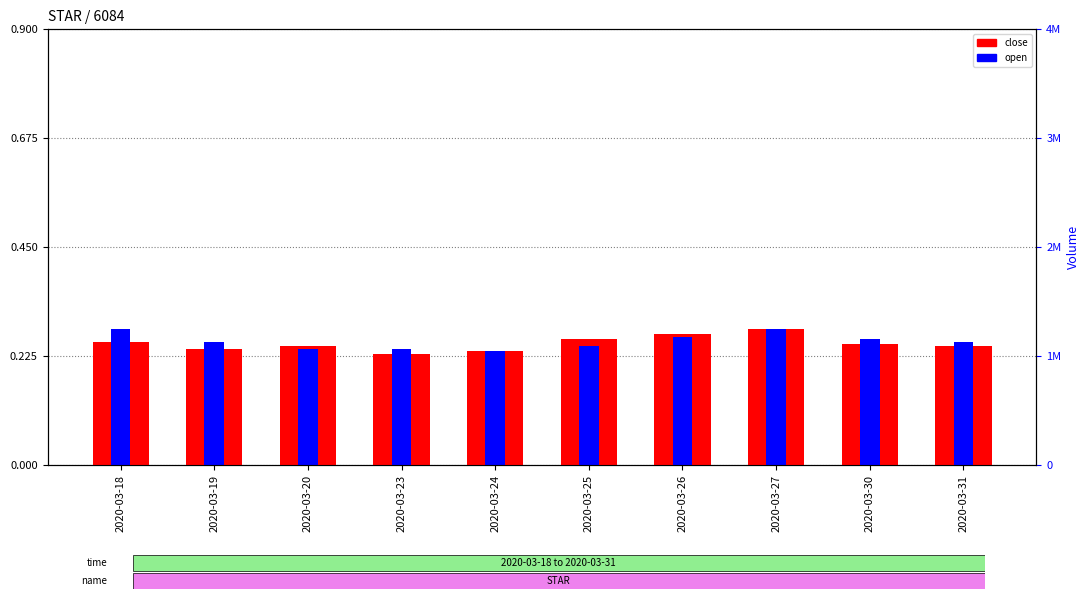

Which series has the largest total across all categories?

vol